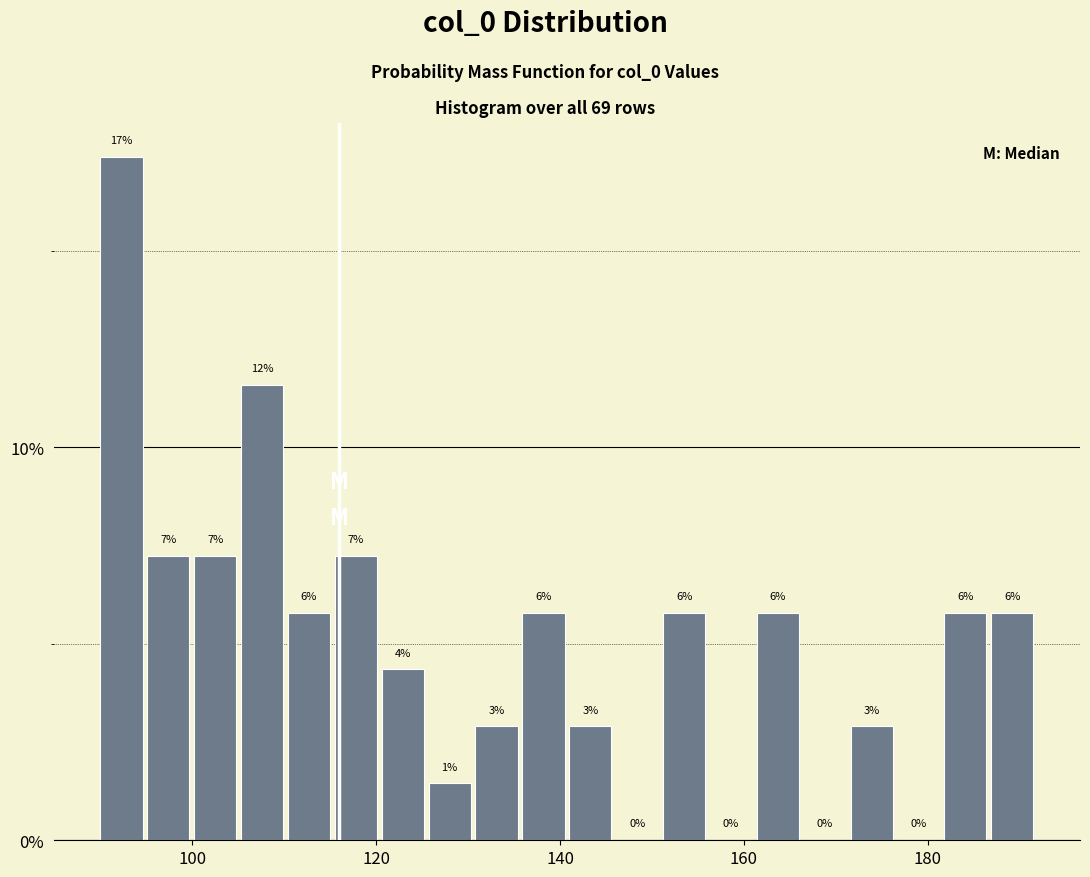

Around what value on the x-axis is the tallest bar? Give the approximate position of its centre, as read against the axis.

92